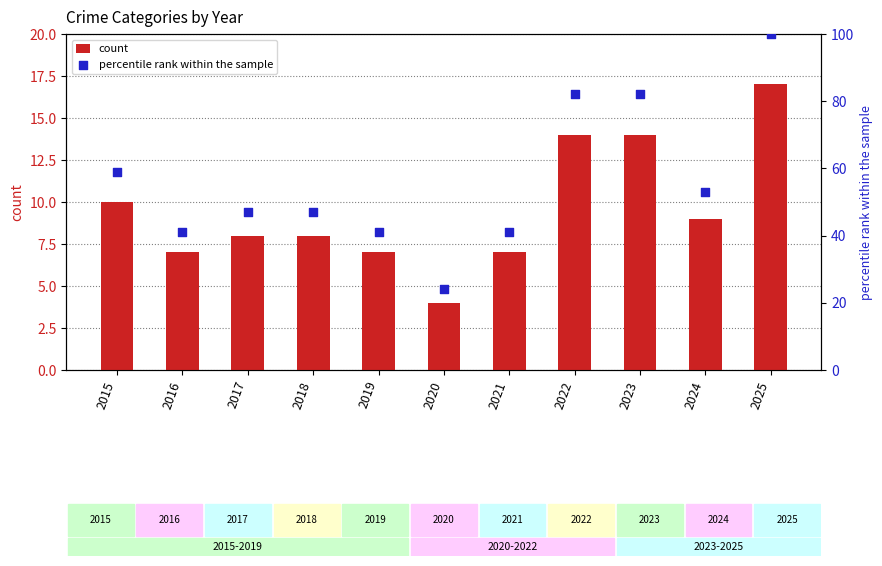

Which series contains the lowest Y value?

count